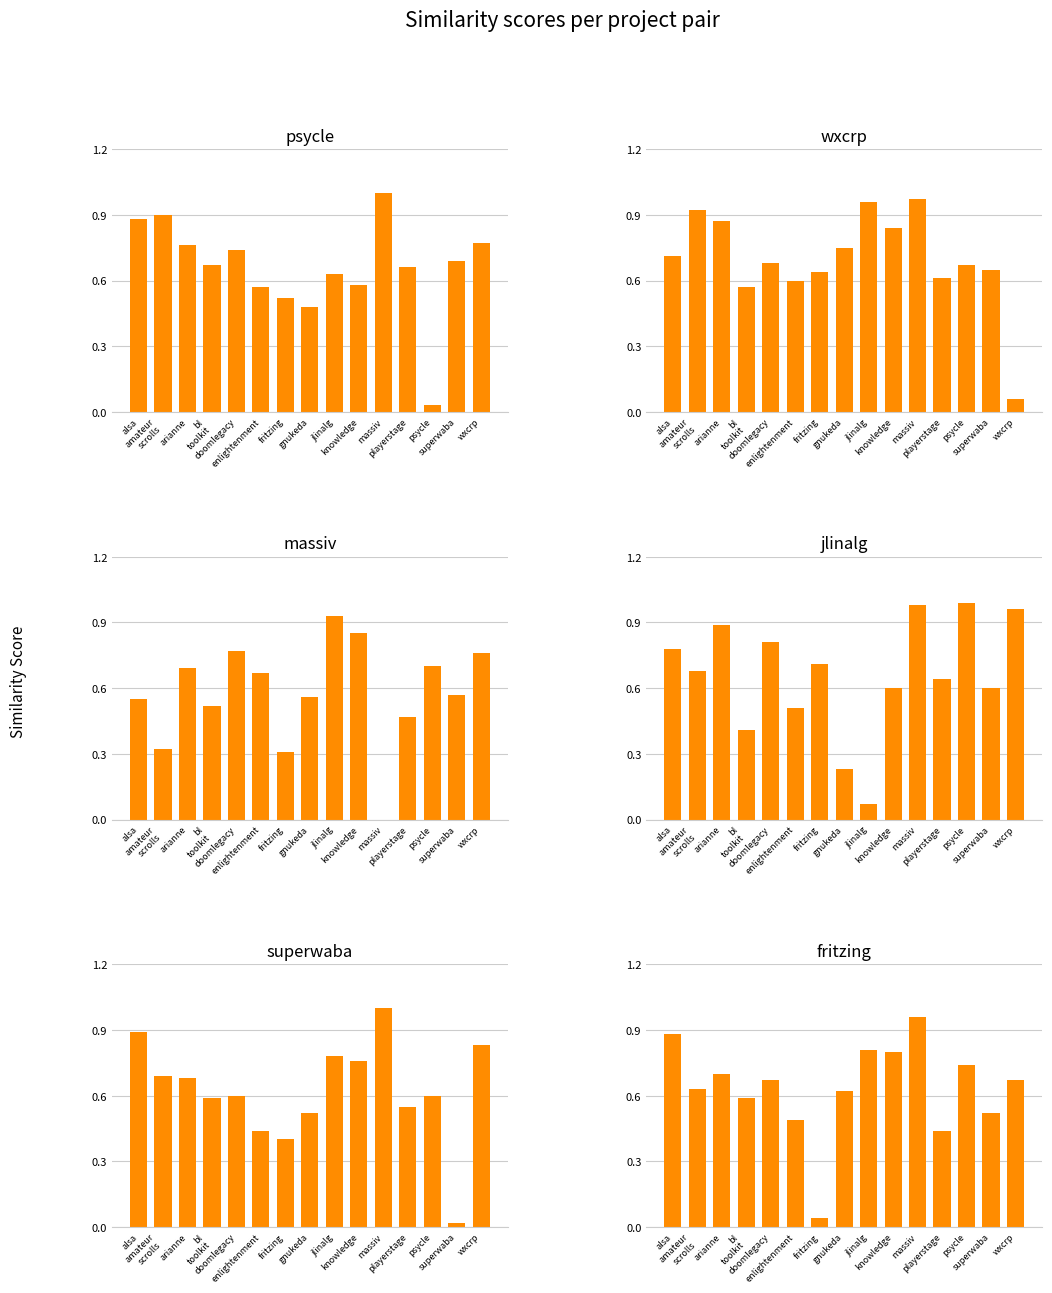

Between doomlegacy and jlinalg, which series saw the biggest shift?

jlinalg.csv